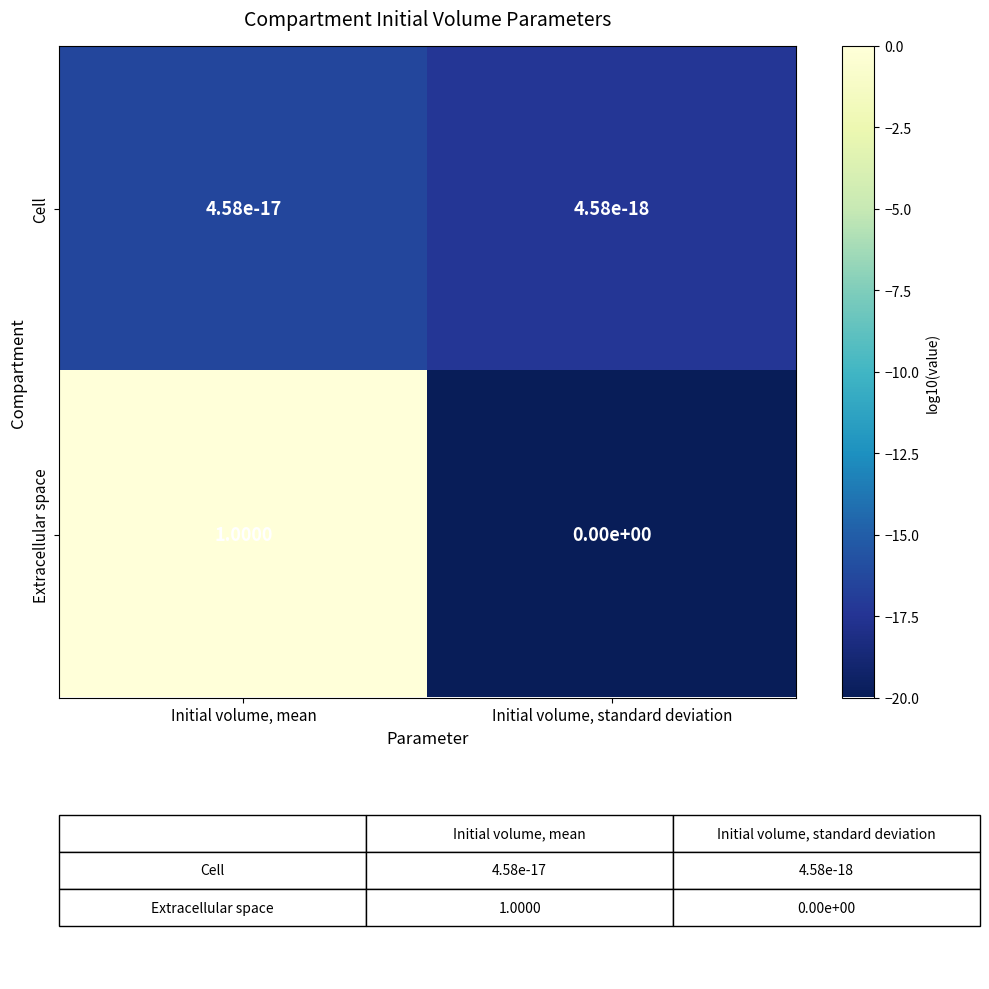

Which series has the largest range (max minus min)?

Extracellular space